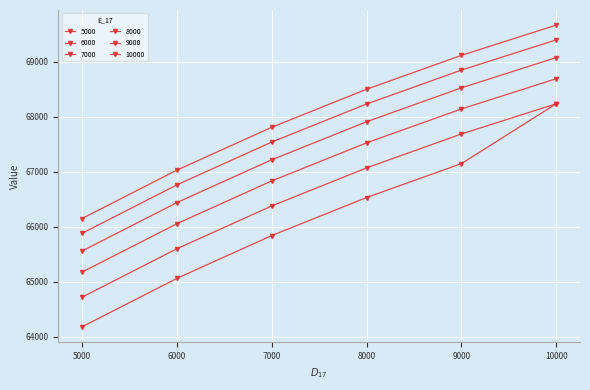

Where does the 9000 series first go above 68228?

8000